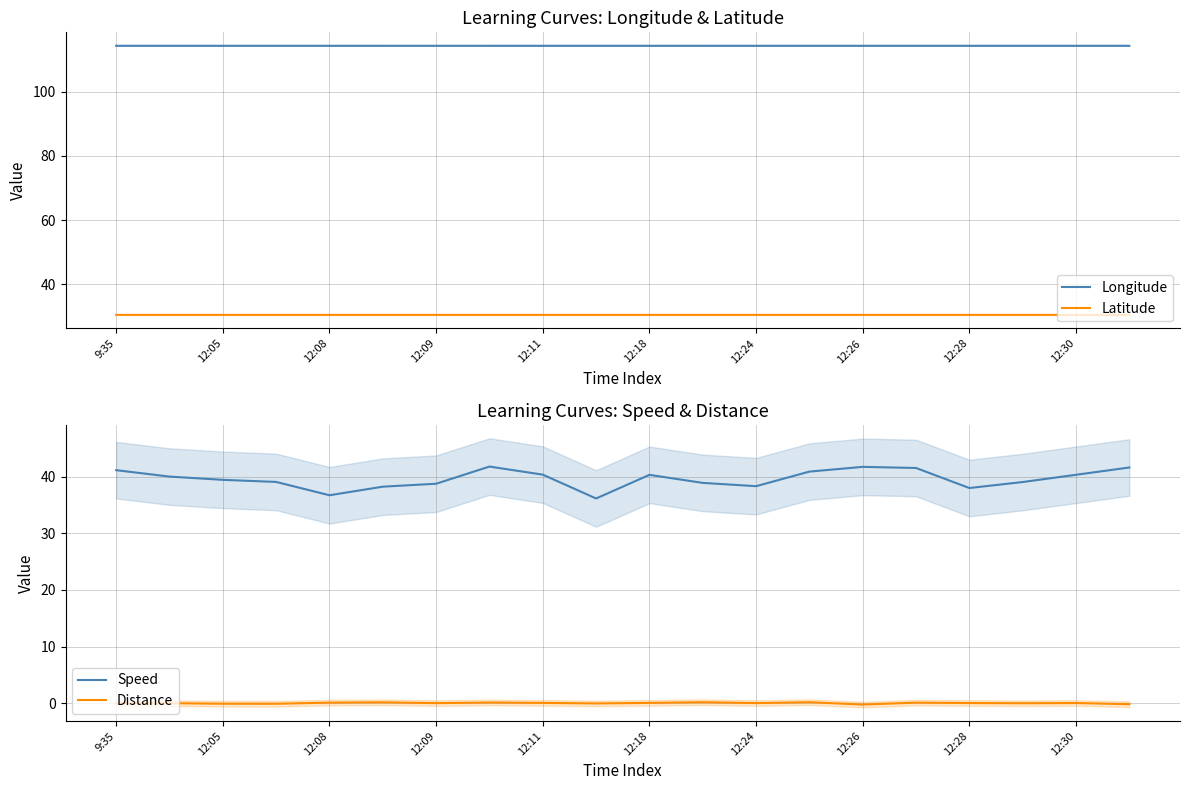

How many values in the Speed series exceed 40?

10